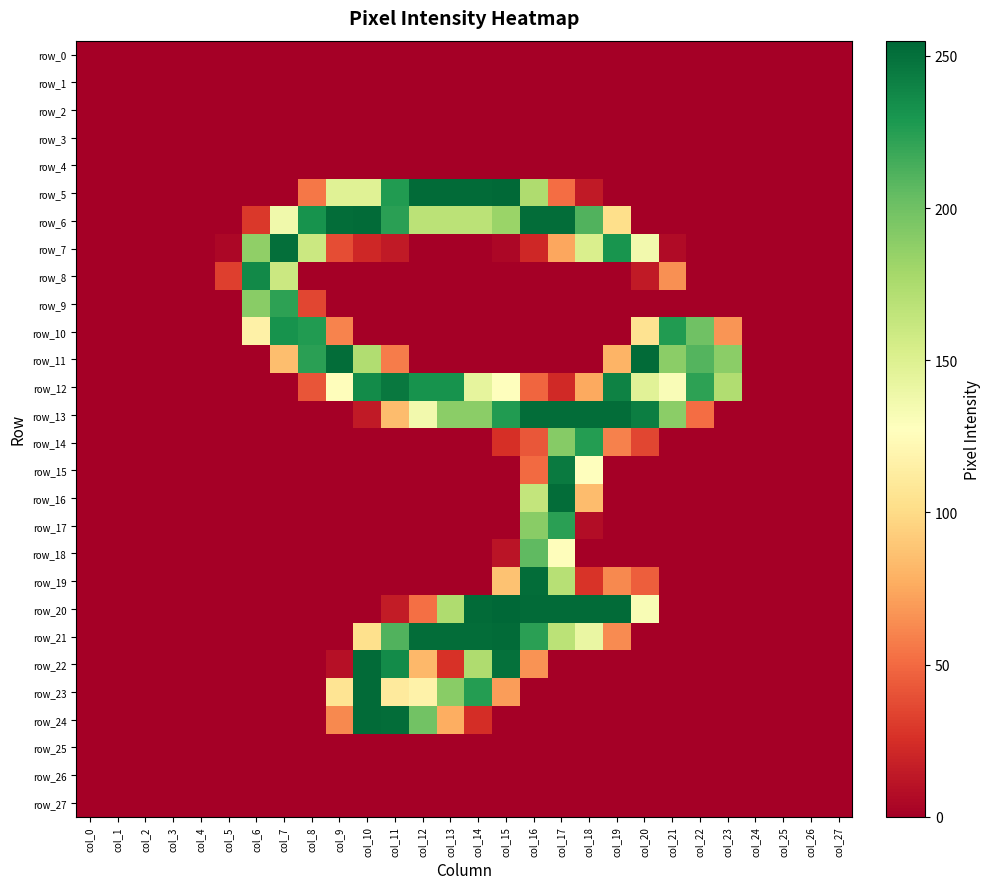

Which series changed the most between col_3 and col_20?

row_11